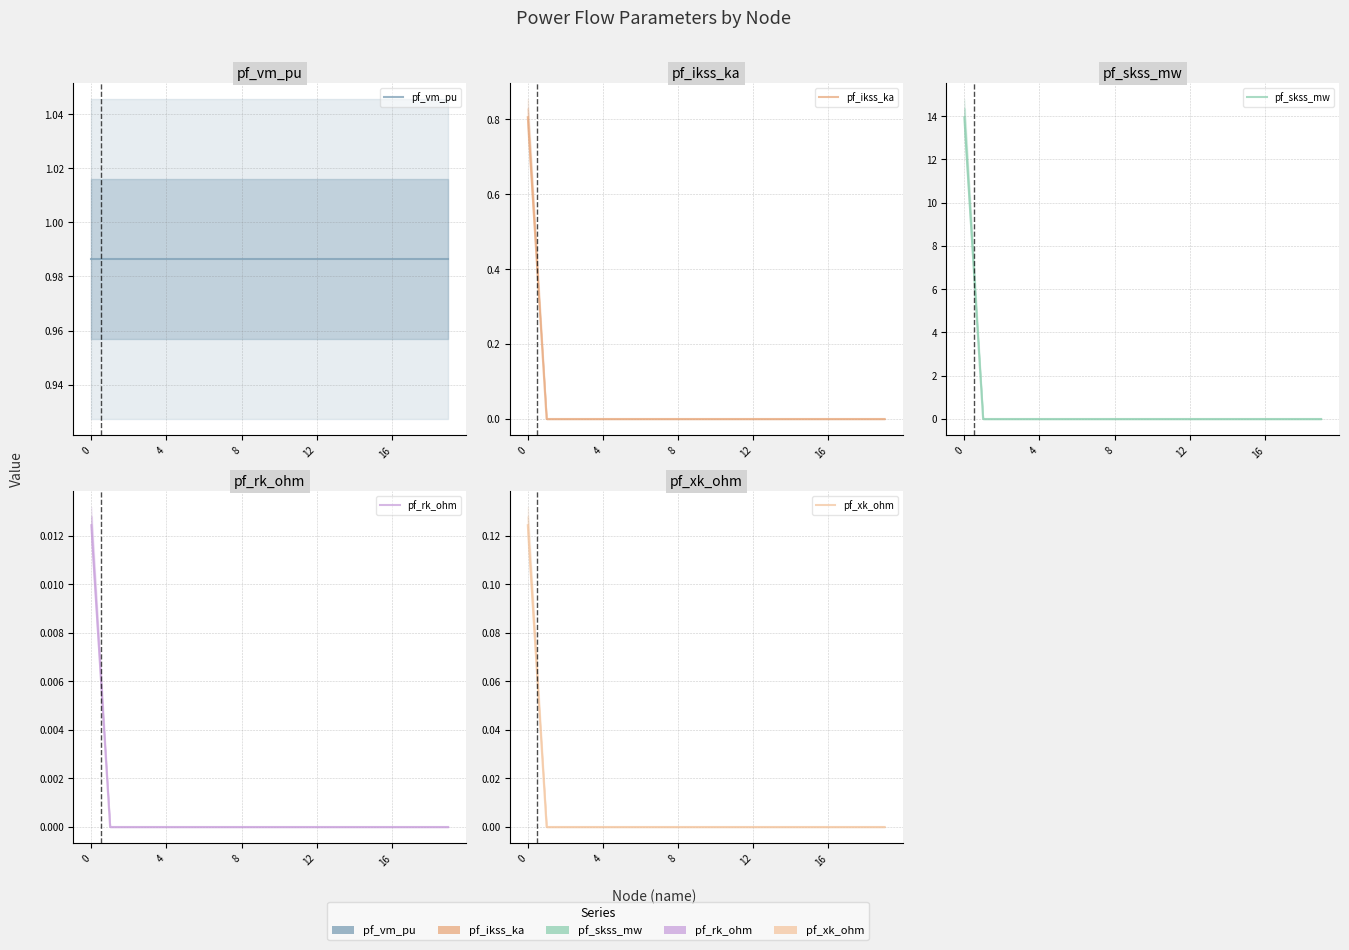

What is the sum of all pf_vm_pu values?

19.7